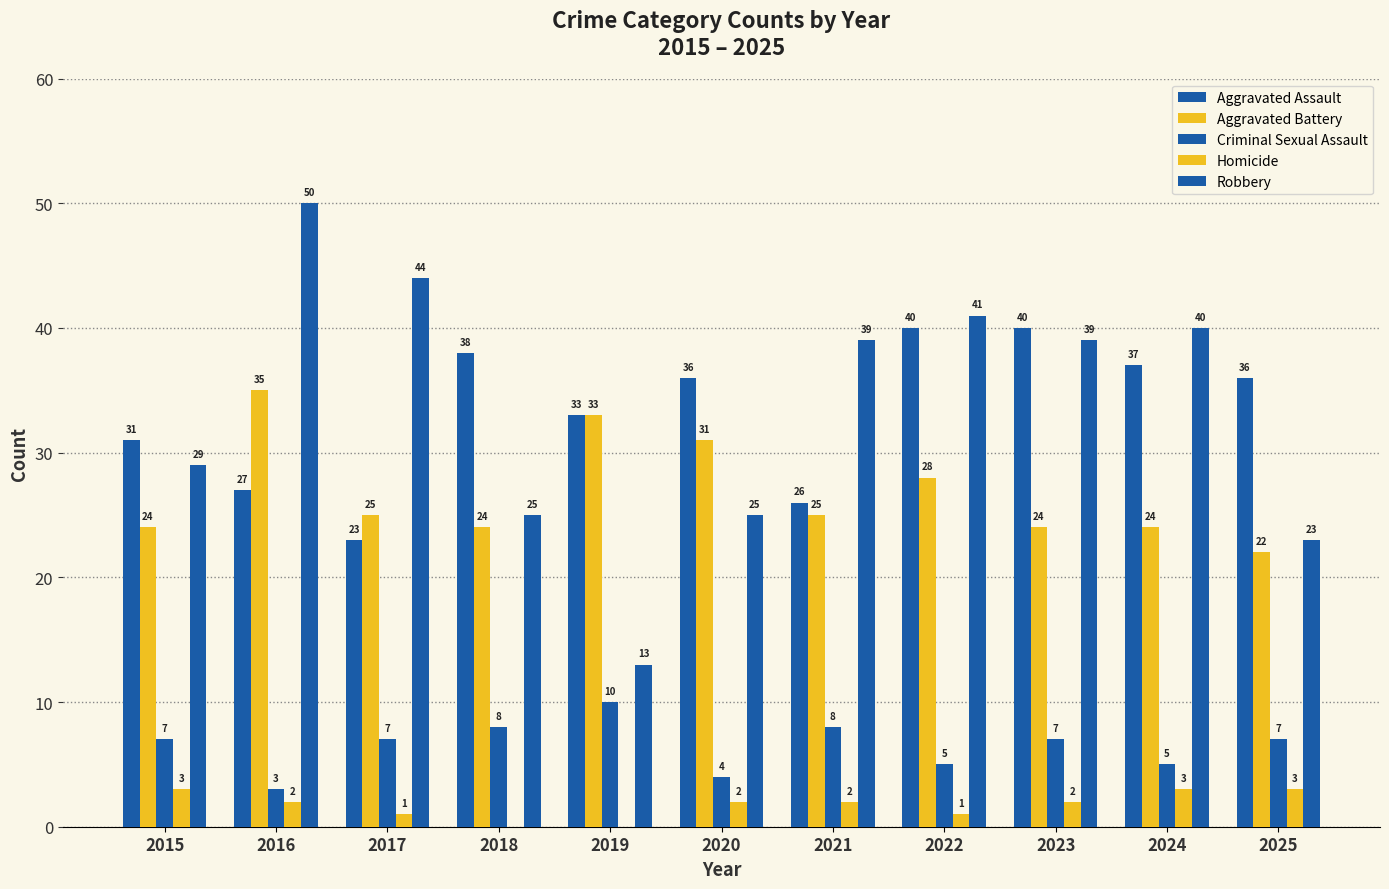

At which label does Homicide reach its peak?

2015